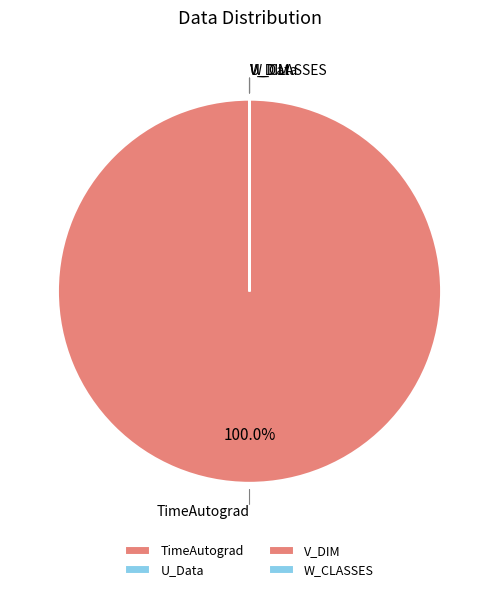

Is there any slice that represents more than half of the pie?

Yes